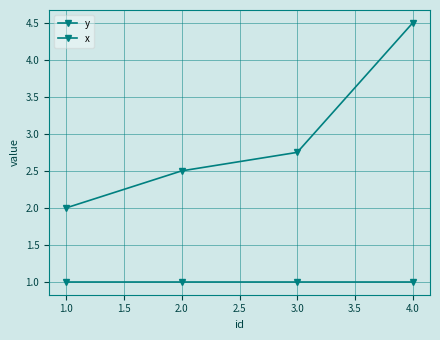

How many lines are shown in the chart?

2